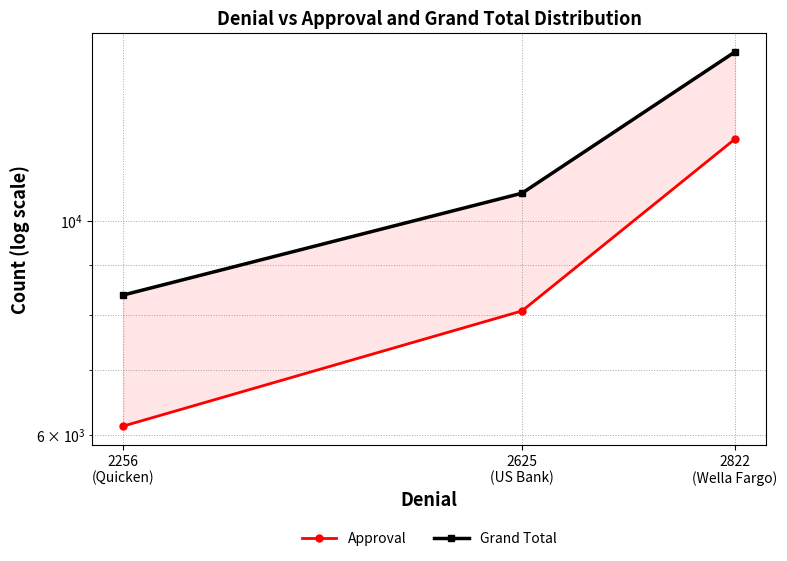

Which category has the highest value across all series?

2822
(Wella Fargo)